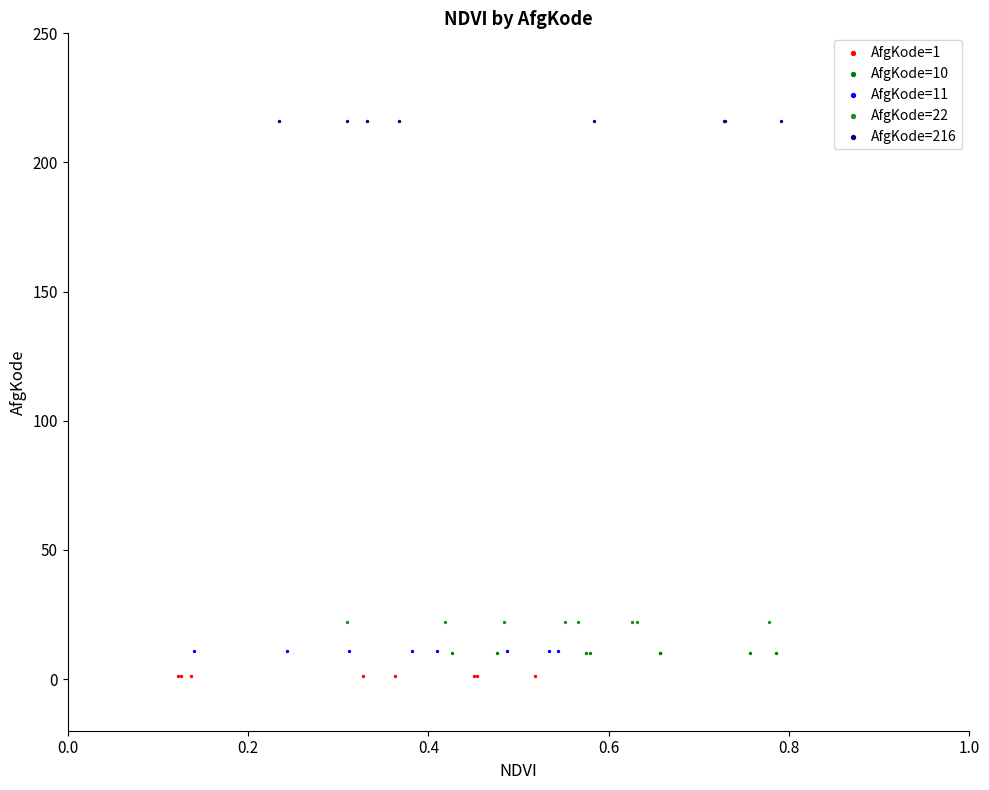

What are all the series names shown in the legend?

AfgKode=1, AfgKode=10, AfgKode=11, AfgKode=22, AfgKode=216